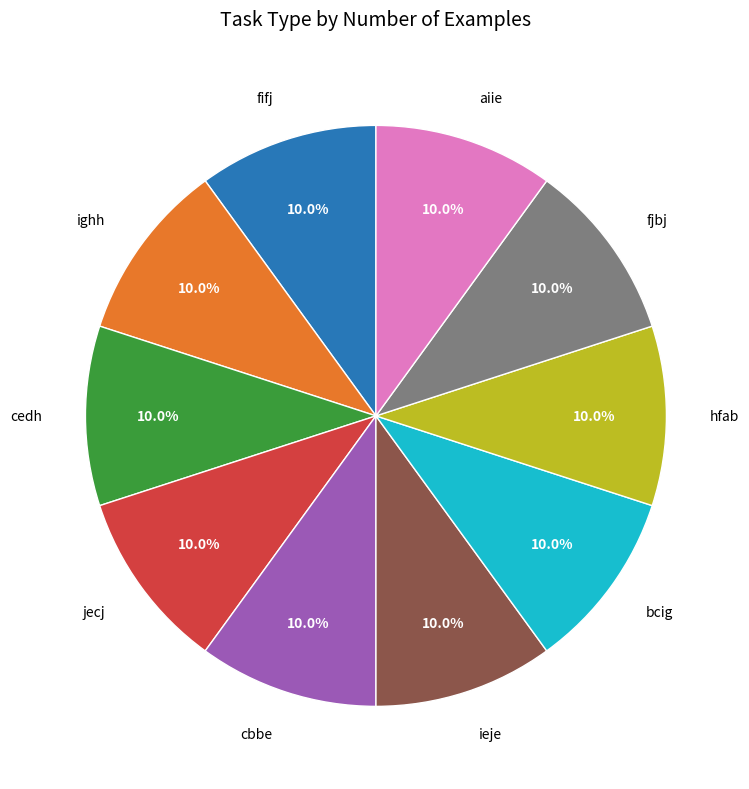

Is there any slice that represents more than half of the pie?

No